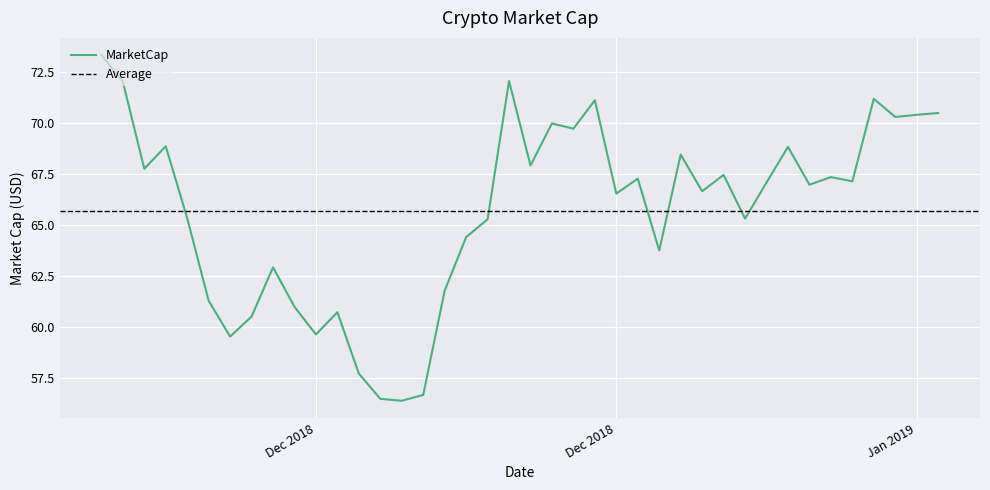

At which category does the data reach its first local valley?

03-12-2018